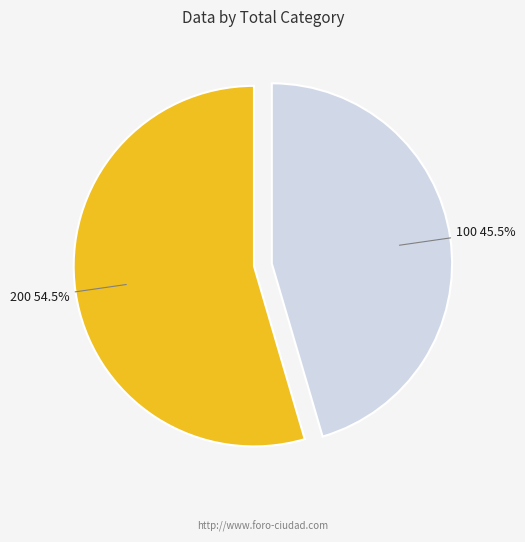

What is the largest slice in the pie chart?

200